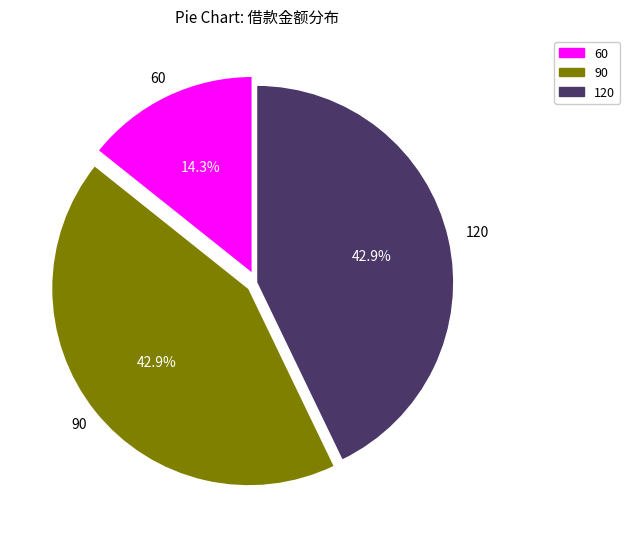

The 60 slice represents 14% of the pie. True or false?

True